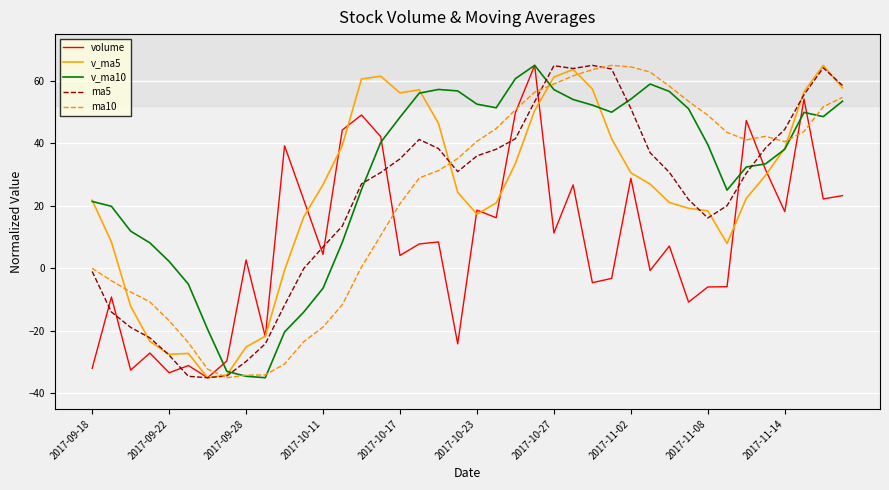

Count the number of data series in this chart.

5